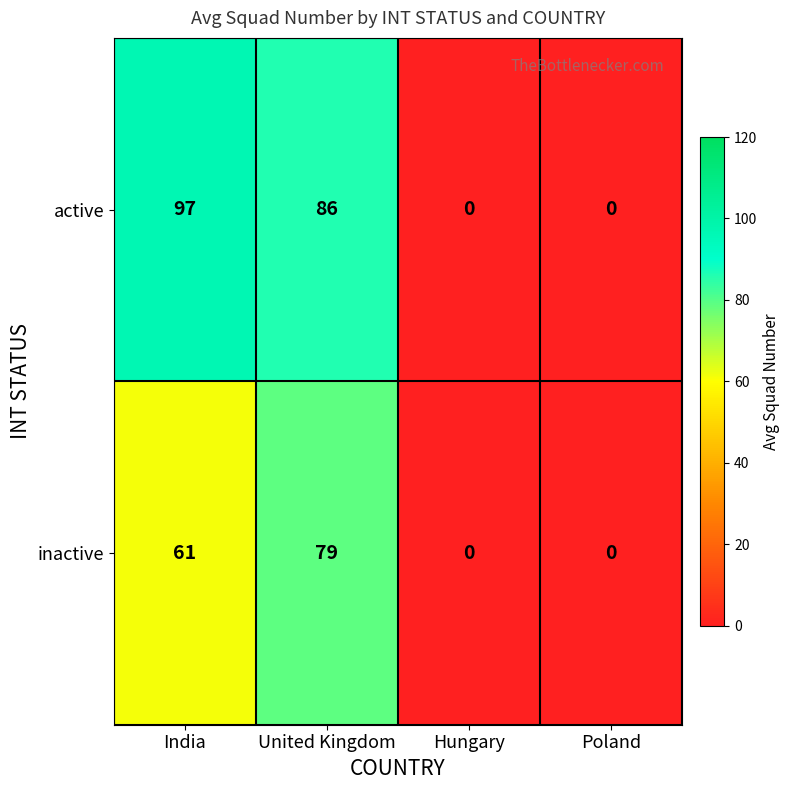

Reading left to right, extract all data points from this chart.

active: 97	86	0	0
inactive: 61	79	0	0